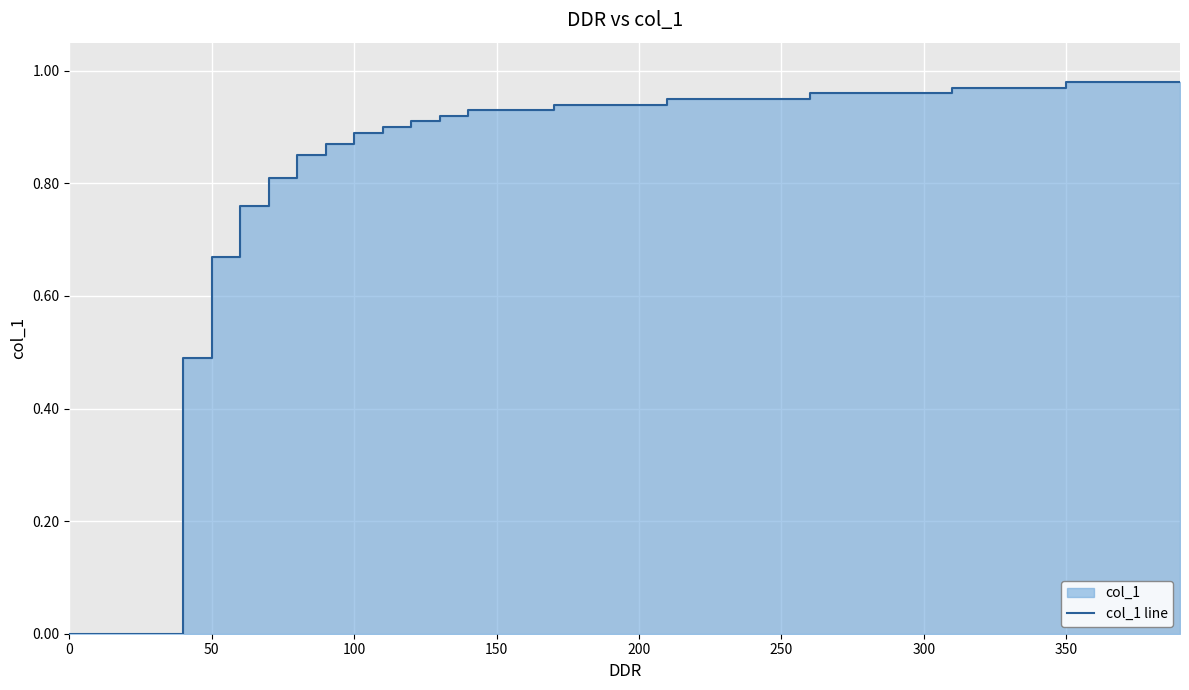

What is the difference between the maximum and second lowest values?

1.0